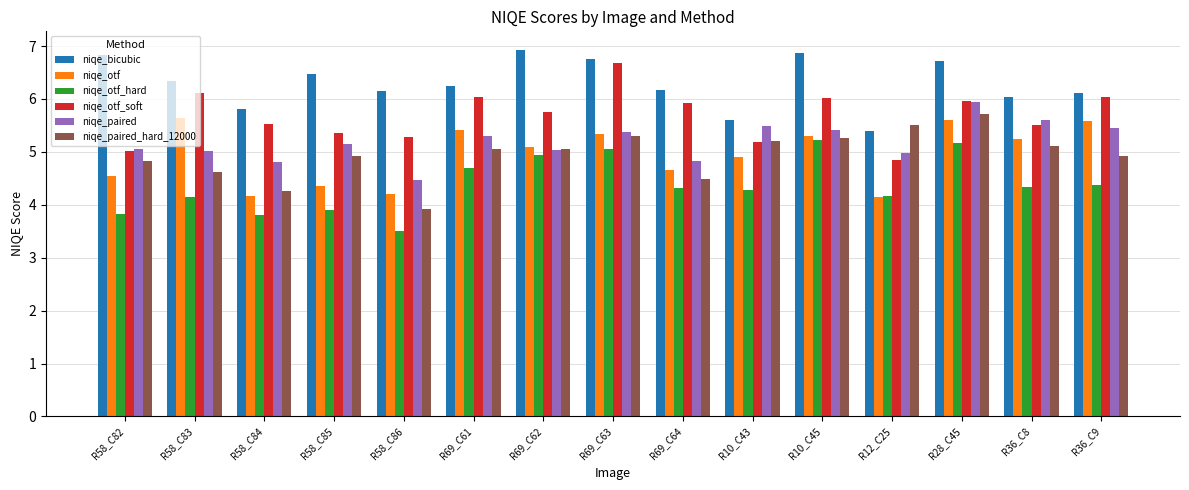

List the series in order of their peak value, lowest first.

niqe_otf_hard, niqe_otf, niqe_paired_hard_12000, niqe_paired, niqe_otf_soft, niqe_bicubic